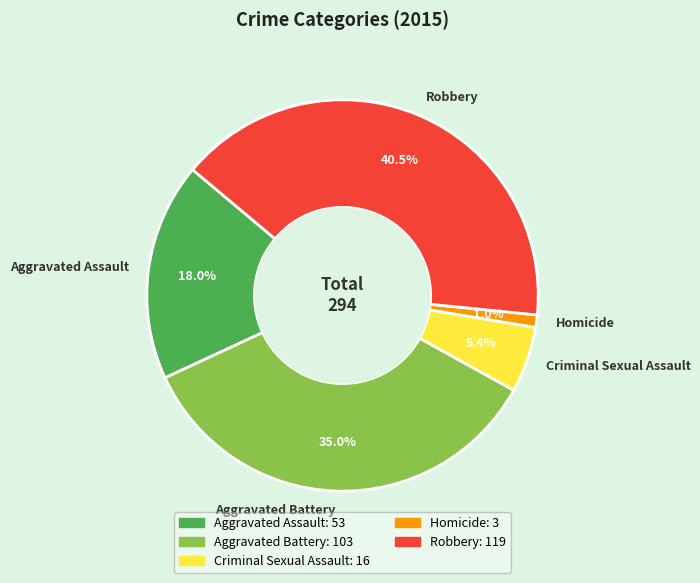

True or false: Homicide accounts for 1% of the total.

True